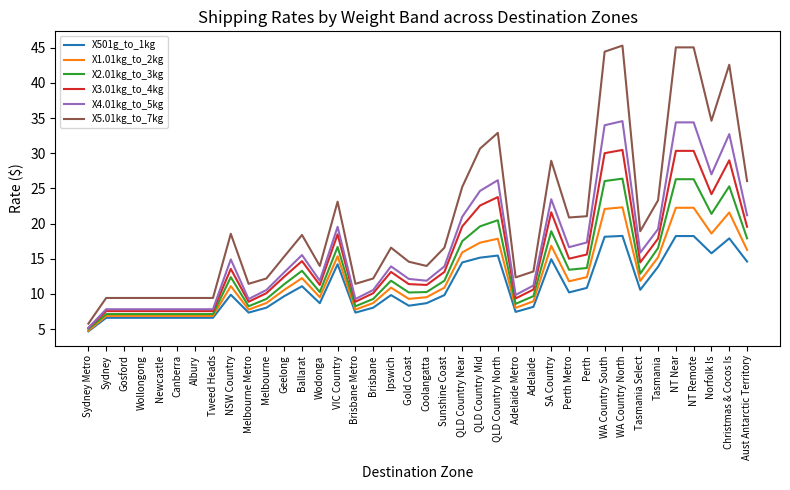

What is the spread (max minus min) of values at Geelong?

5.6